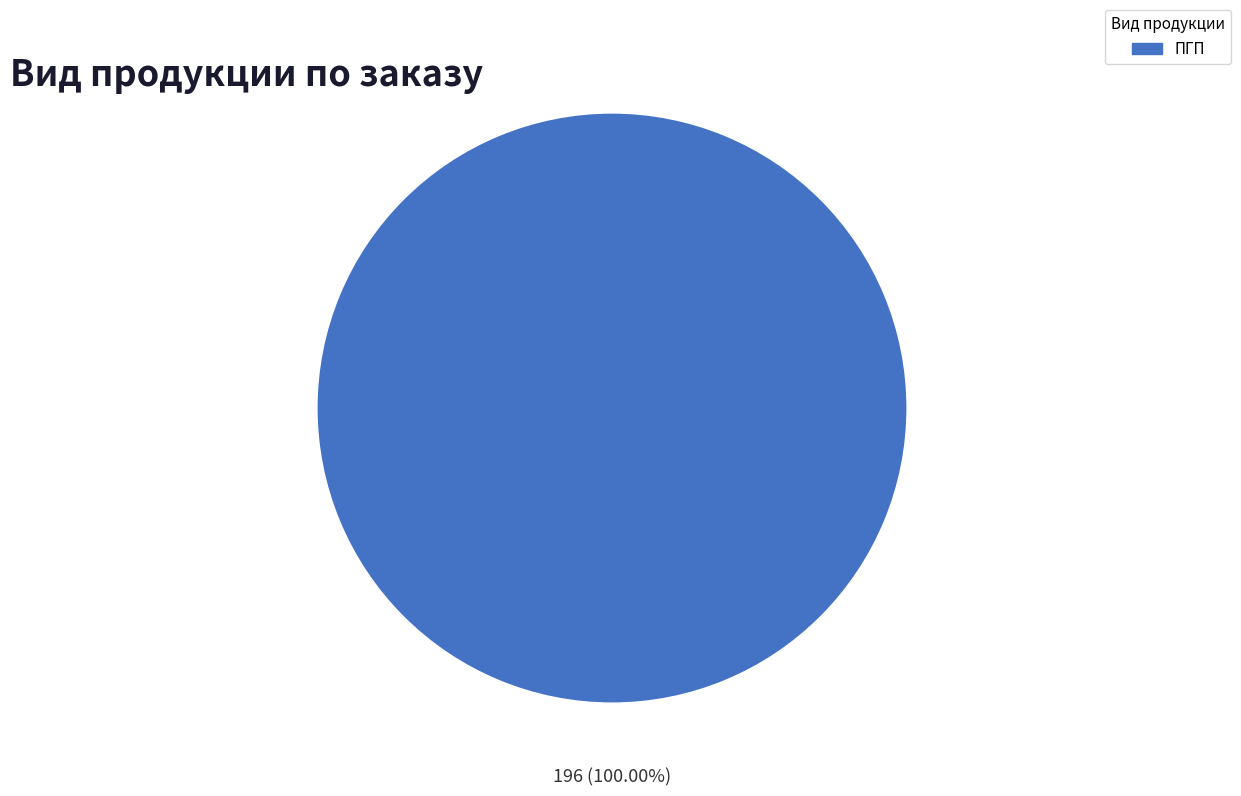

Does any single category account for the majority?

Yes